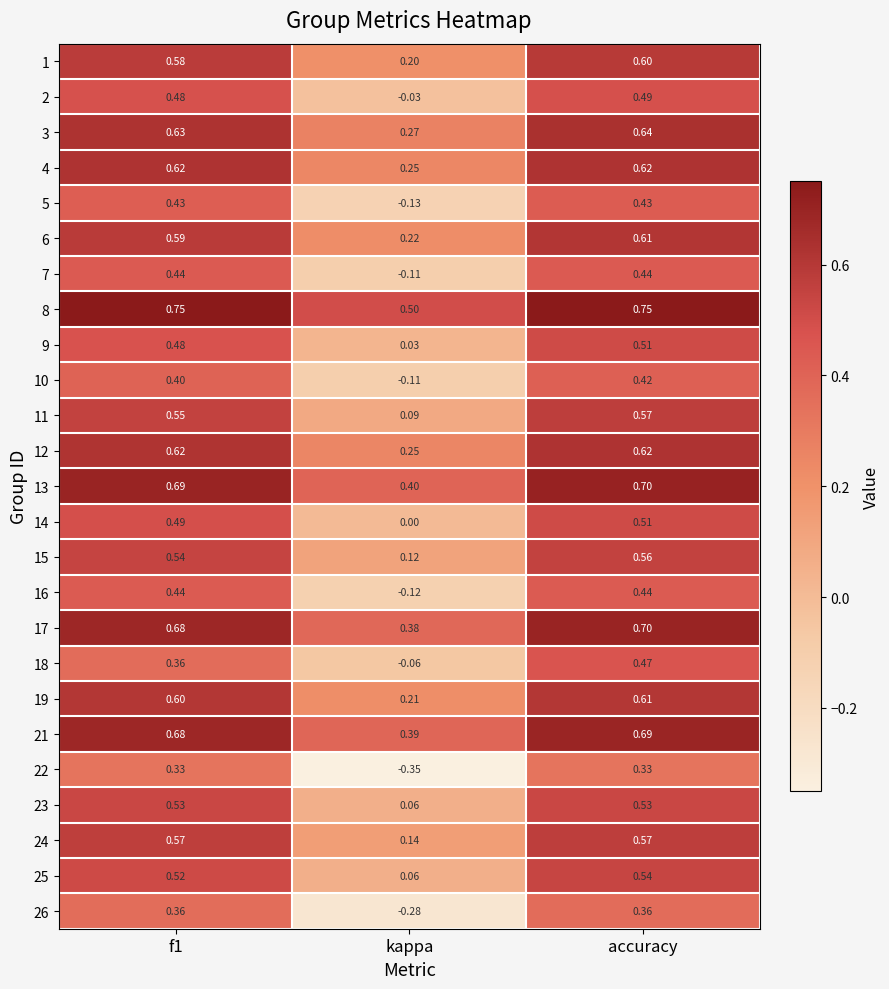

How many distinct data groups are displayed?

25